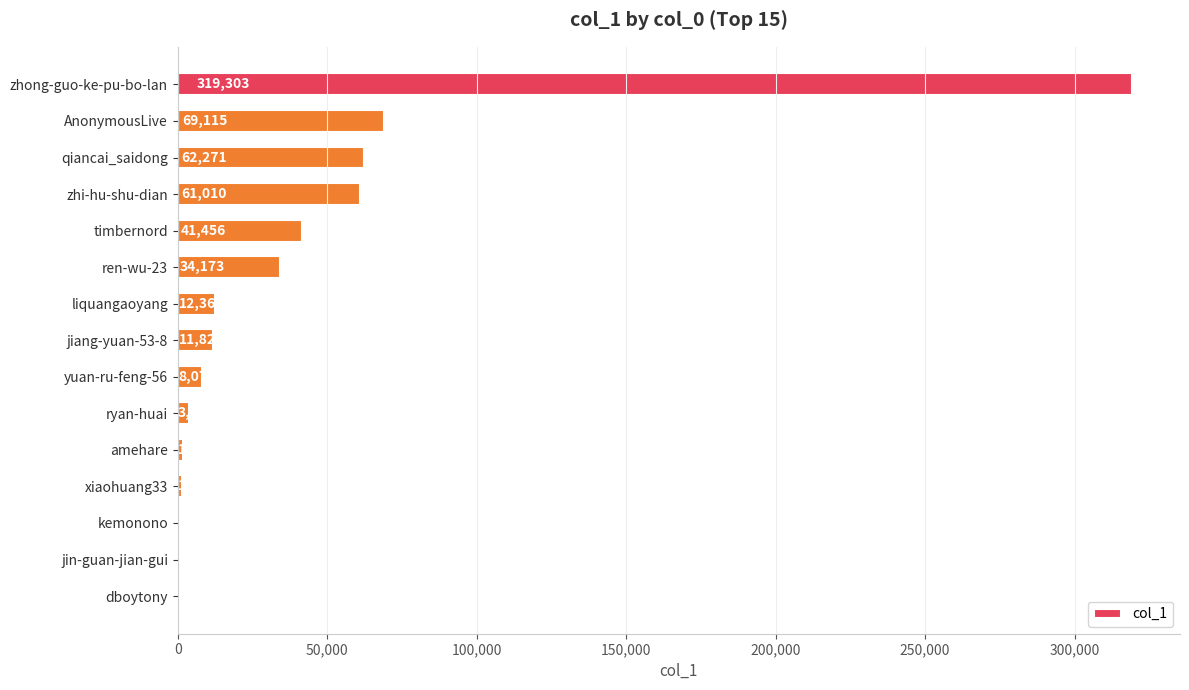

Reading top to bottom, transcribe all the data shown in this chart.

zhong-guo-ke-pu-bo-lan=319303	AnonymousLive=69115	qiancai_saidong=62271	zhi-hu-shu-dian=61010	timbernord=41456	ren-wu-23=34173	liquangaoyang=12369	jiang-yuan-53-8=11826	yuan-ru-feng-56=8073	ryan-huai=3744	amehare=1841	xiaohuang33=1425	kemonono=707	jin-guan-jian-gui=597	dboytony=525